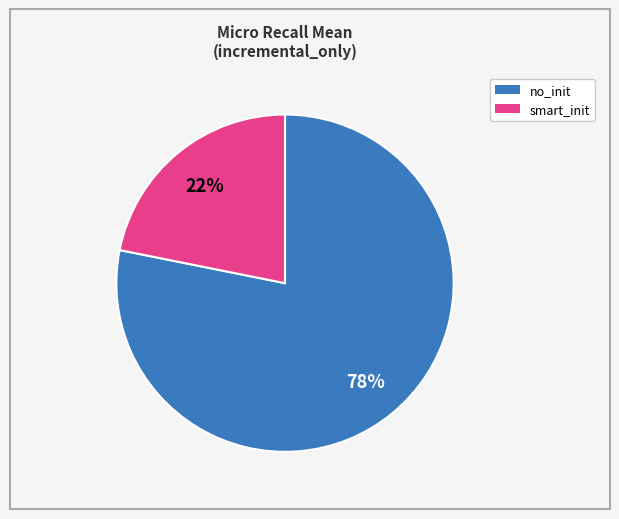

Is there any slice that represents more than half of the pie?

Yes